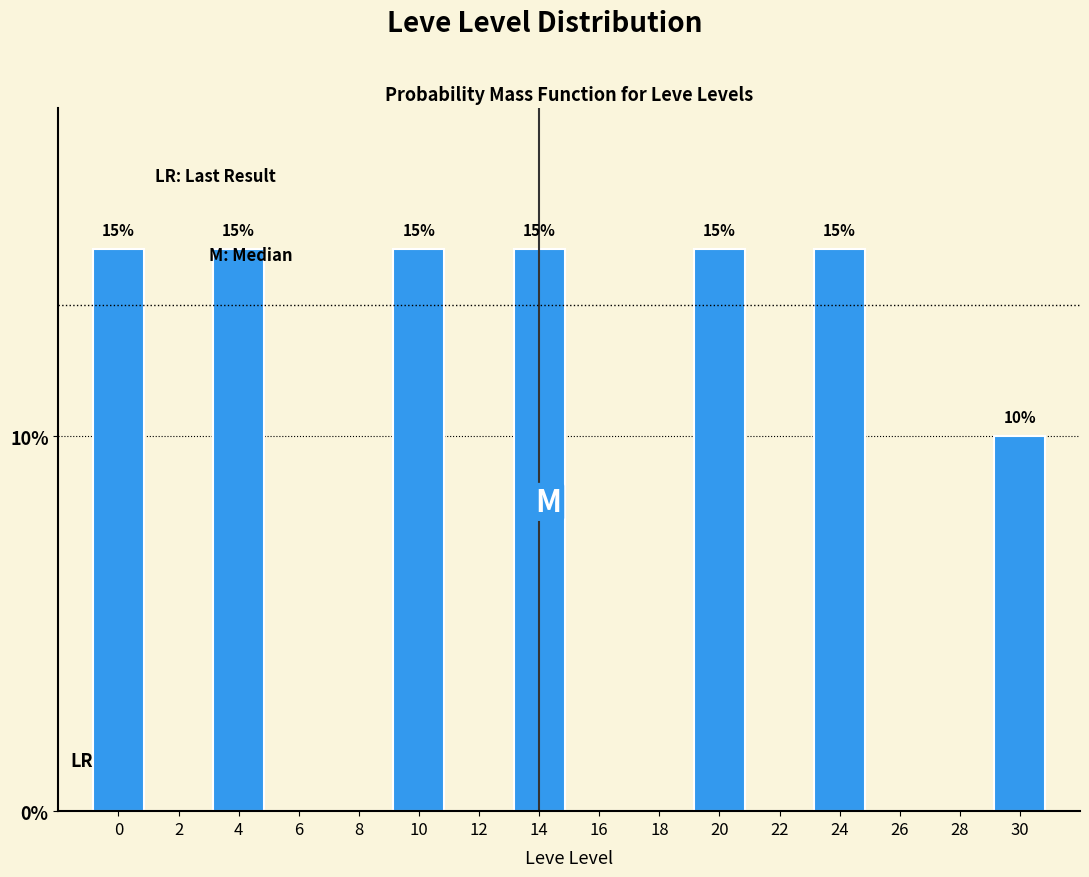

Reading right to left, list all the values displayed in this chart.

30=10	28=0	26=0	24=15	22=0	20=15	18=0	16=0	14=15	12=0	10=15	8=0	6=0	4=15	2=0	0=15